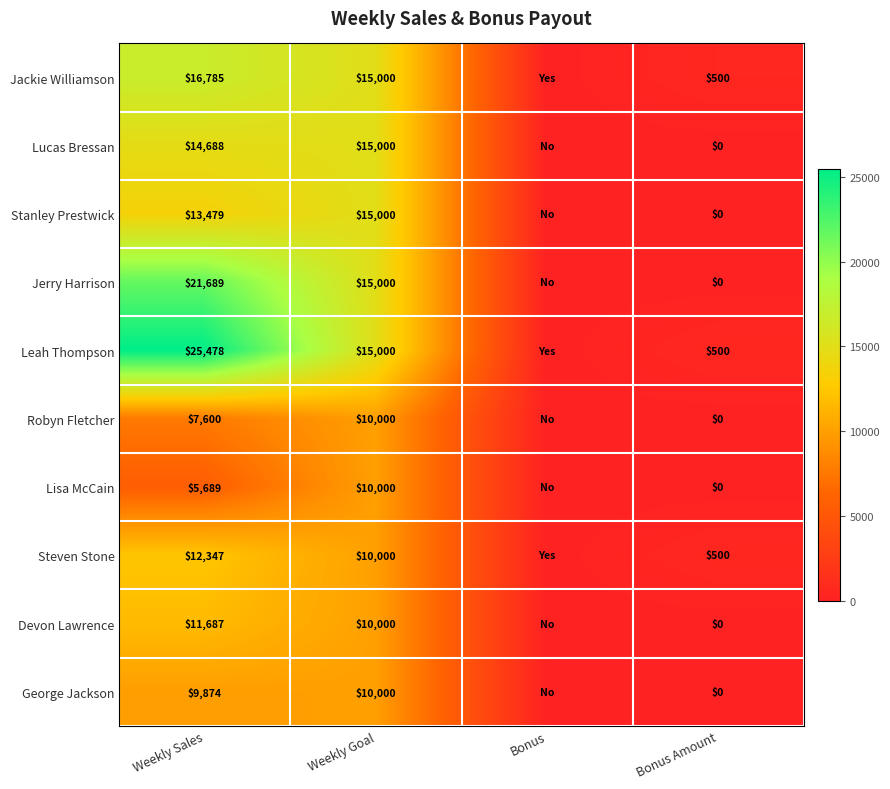

What is the sum of the Stanley Prestwick values at Weekly Goal and Weekly Sales?

28479